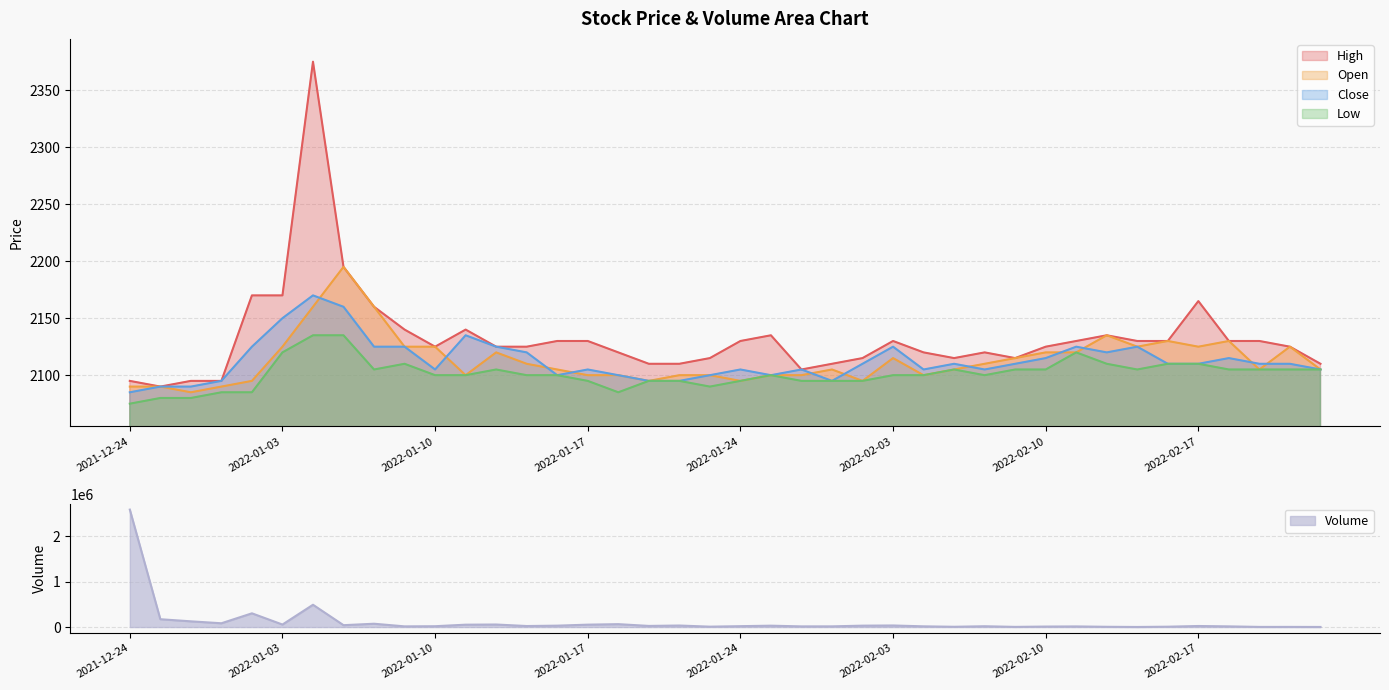

How many values in the Low series are below 2100?

14